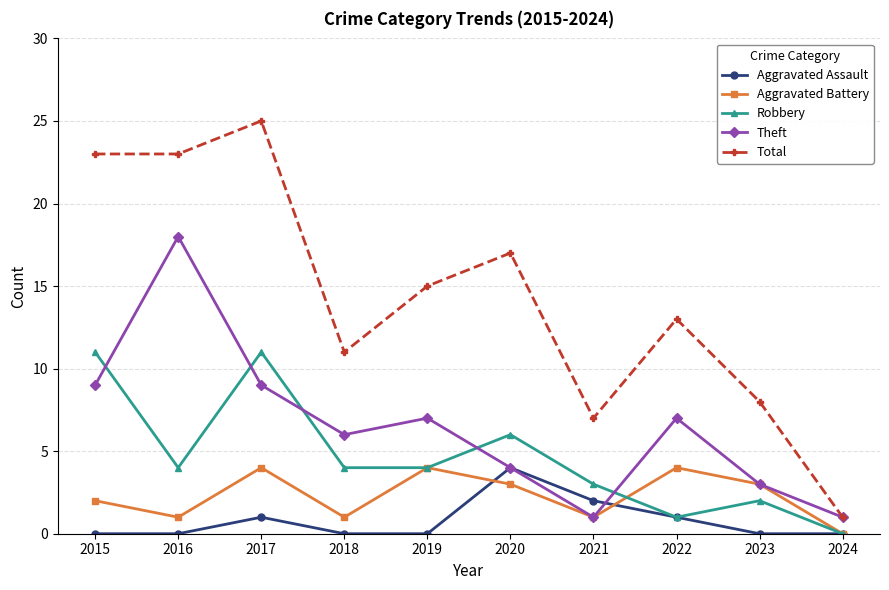

What is the total value across all series at 2017?

50